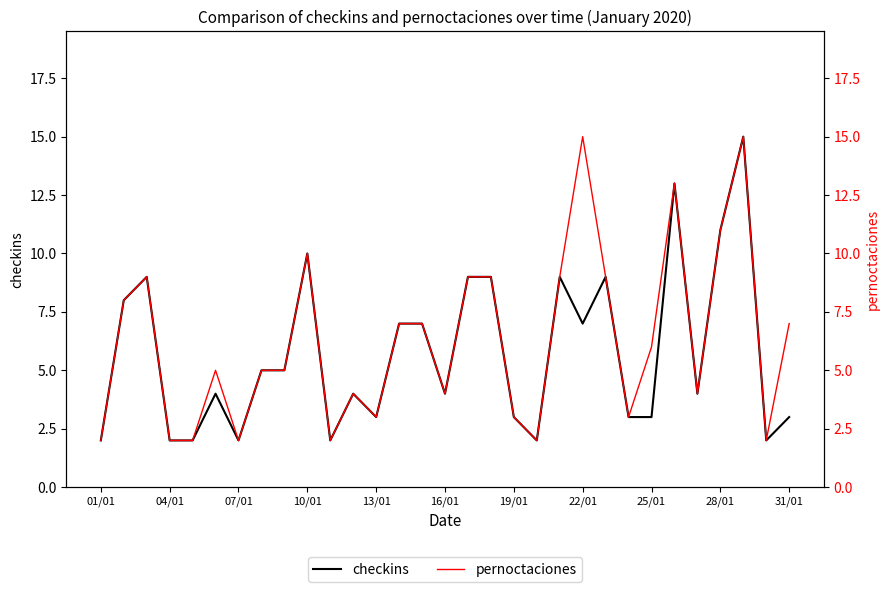

Which series changed the most between 14 and 20?

checkins